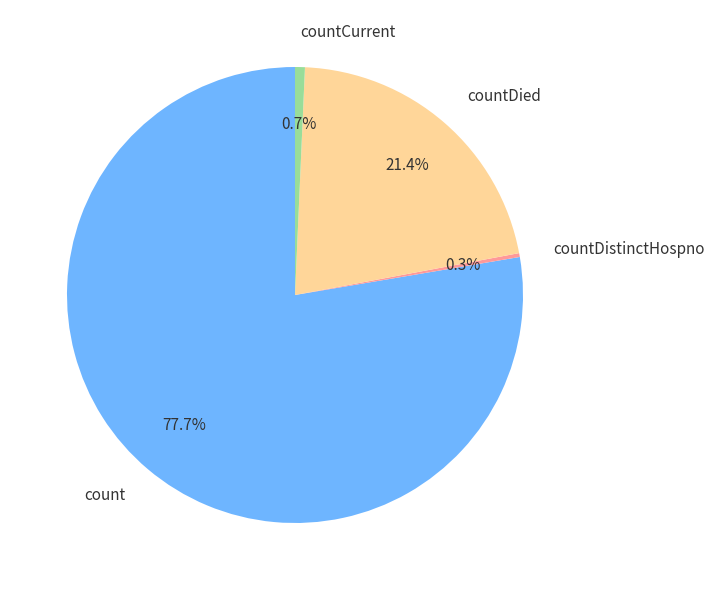

To the nearest percent, what is the average slice percentage?

25%